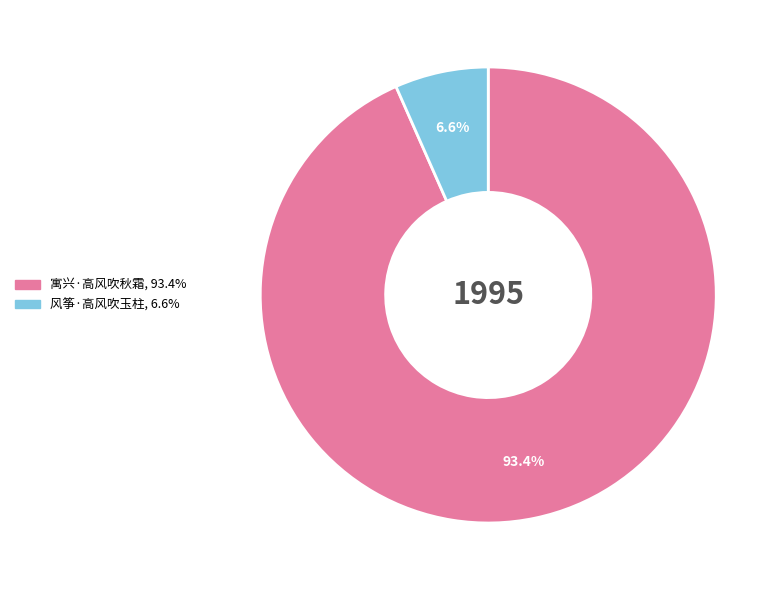

Count the number of slices in the pie.

2